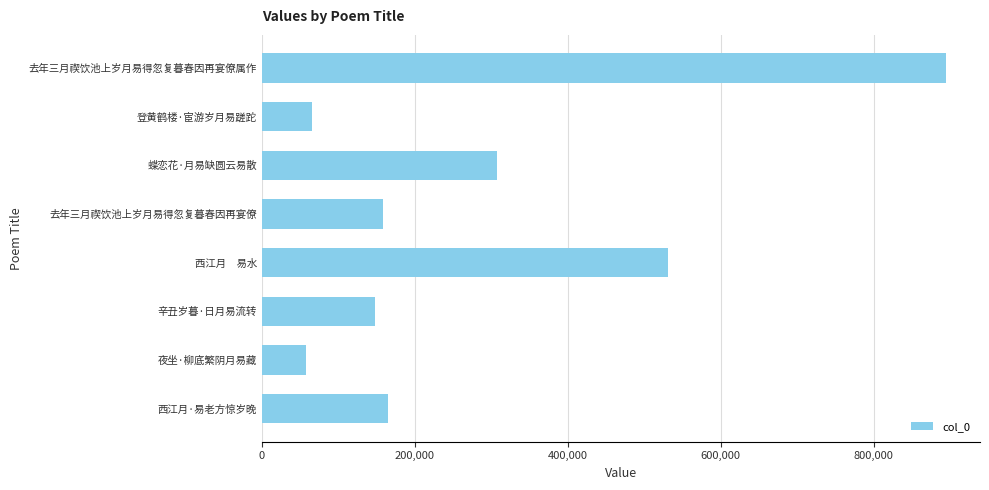

Is it true that the value at 辛丑岁暮·日月易流转 is 197721?

False